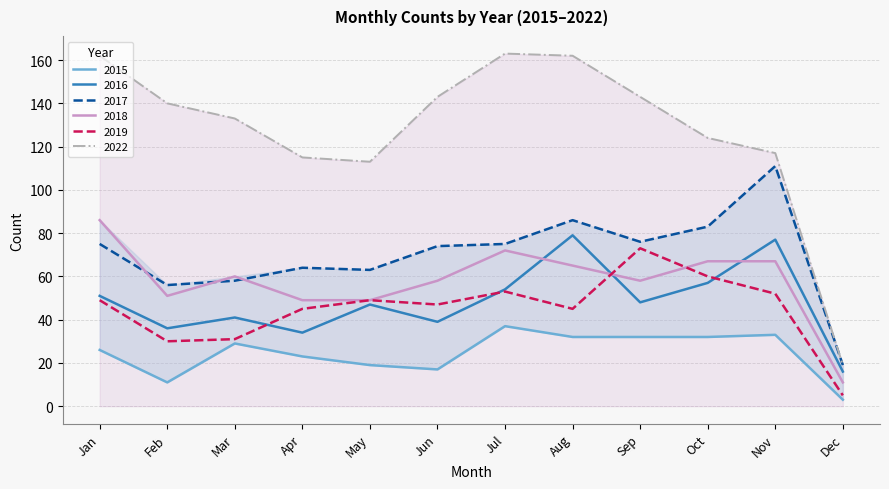

Reading left to right, extract all data points from this chart.

2015: 26	11	29	23	19	17	37	32	32	32	33	3
2016: 51	36	41	34	47	39	54	79	48	57	77	16
2017: 75	56	58	64	63	74	75	86	76	83	111	19
2018: 86	51	60	49	49	58	72	65	58	67	67	11
2019: 49	30	31	45	49	47	53	45	73	60	52	5
2022: 162	140	133	115	113	143	163	162	143	124	117	19